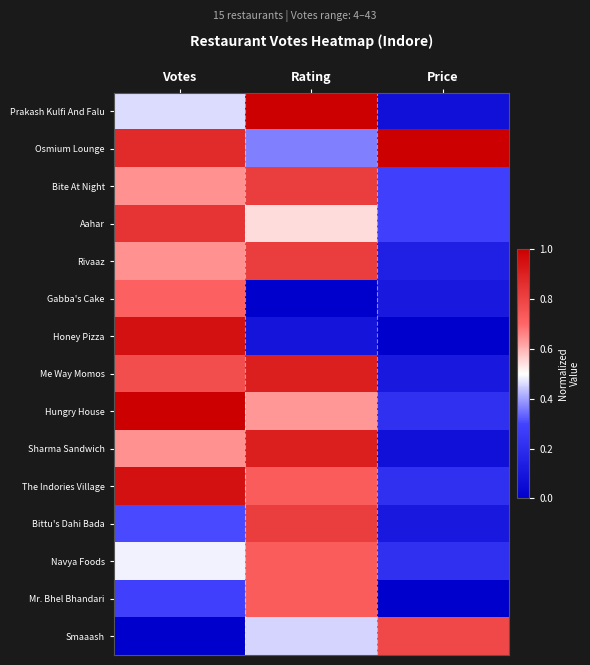

At how many categories does at least one series exceed 0?

3